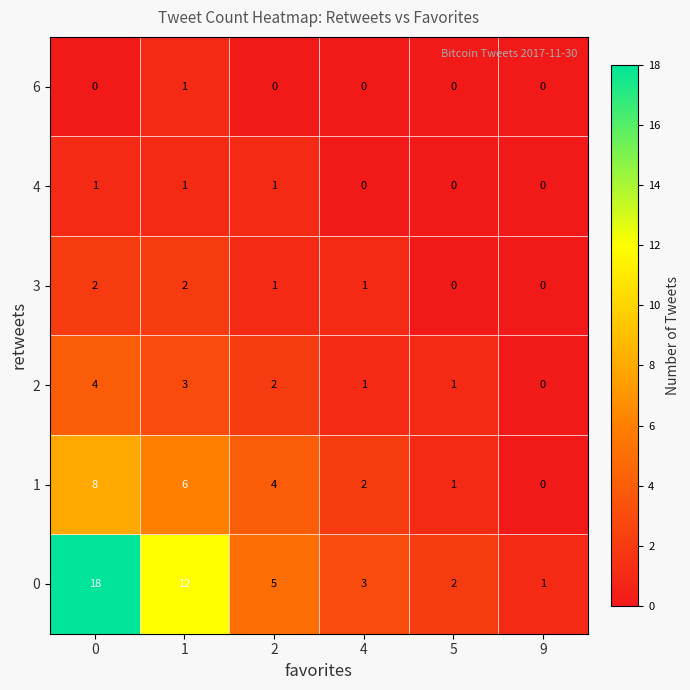

Count the 6 values in the range 0 to 1.

6